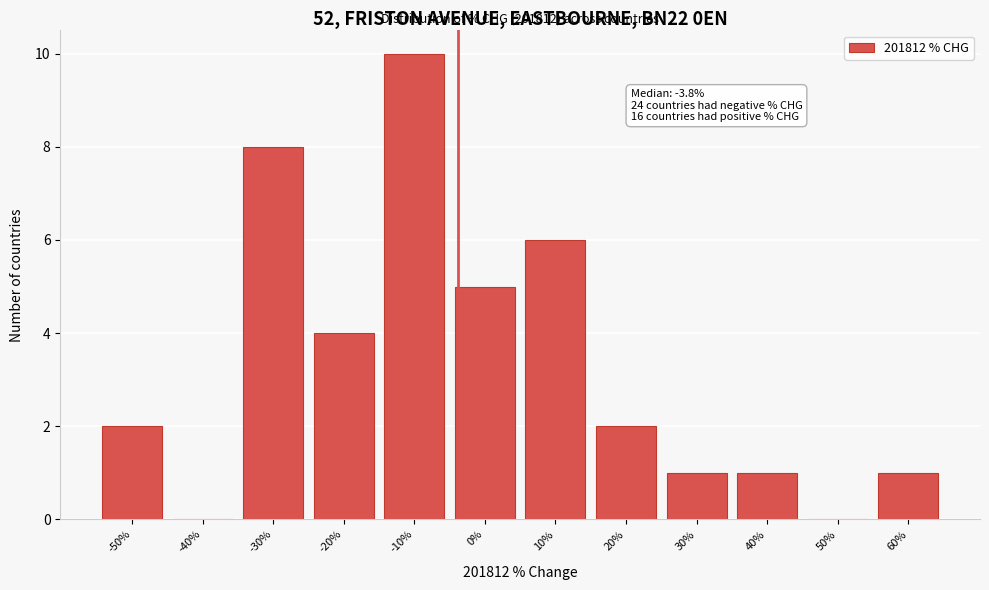

Reading left to right, transcribe all the data shown in this chart.

-50%=2	-40%=0	-30%=8	-20%=4	-10%=10	0%=5	10%=6	20%=2	30%=1	40%=1	50%=0	60%=1